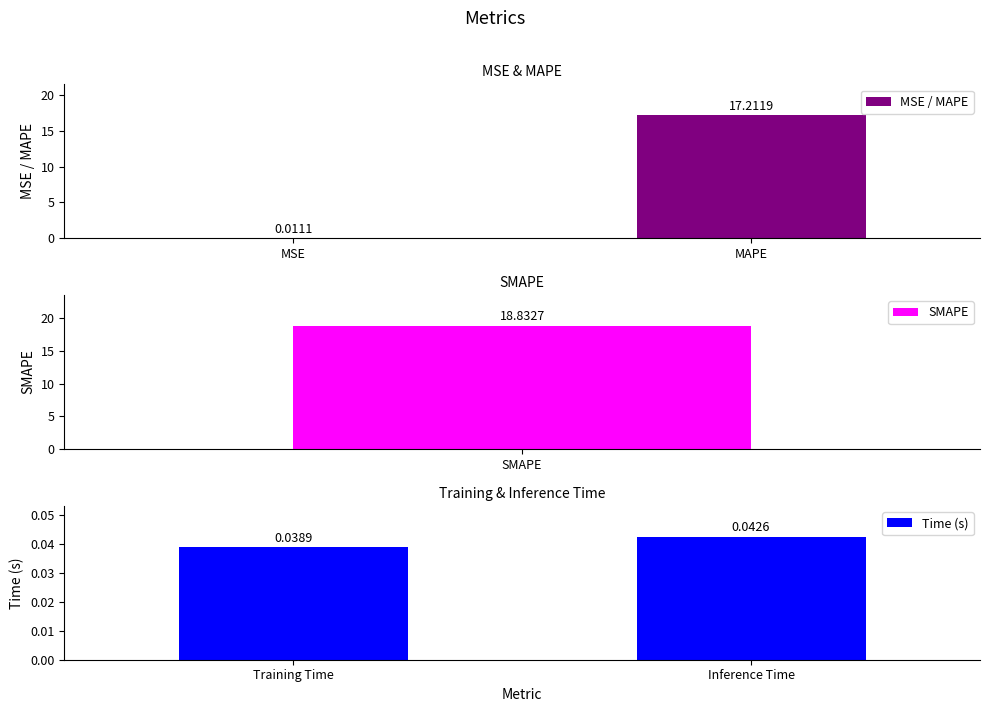

At which label does MSE / MAPE first exceed 17?

MAPE